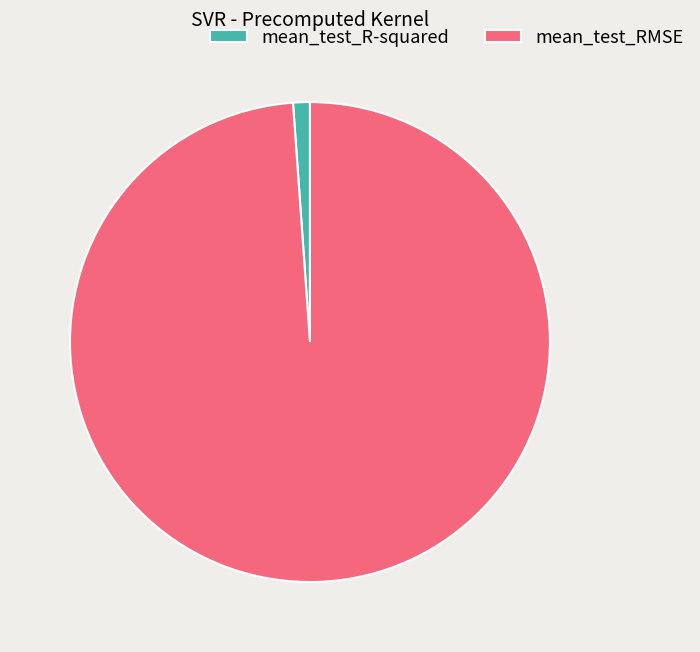

Is there a majority slice in this chart?

Yes